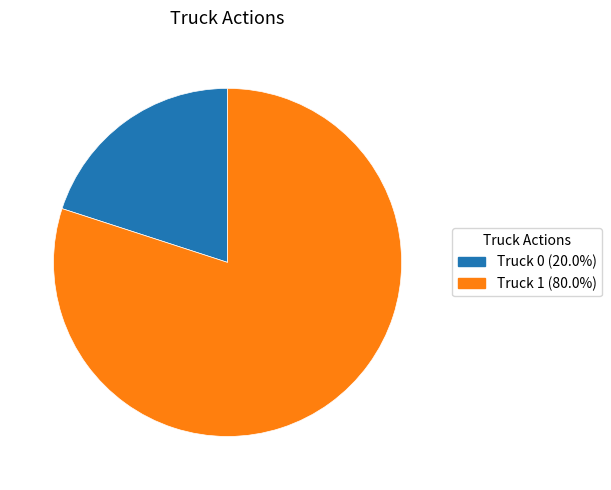

Which slice represents more than half of the pie?

Truck 1